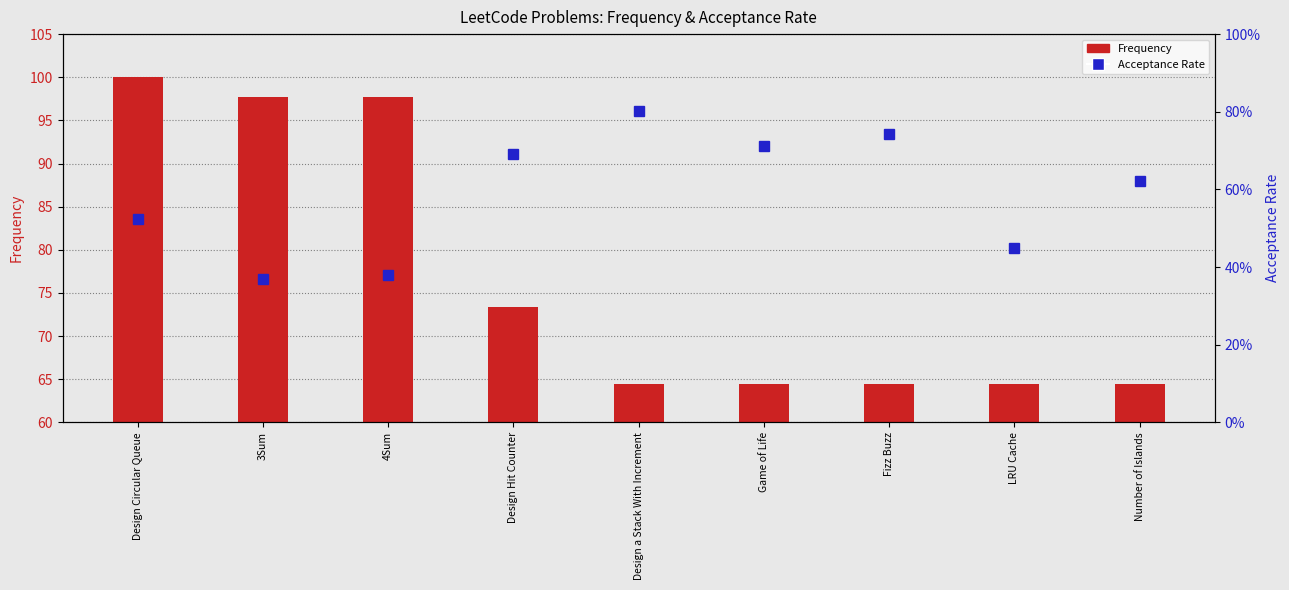

What is the difference between the maximum and second lowest values in the Acceptance Rate series?

0.4